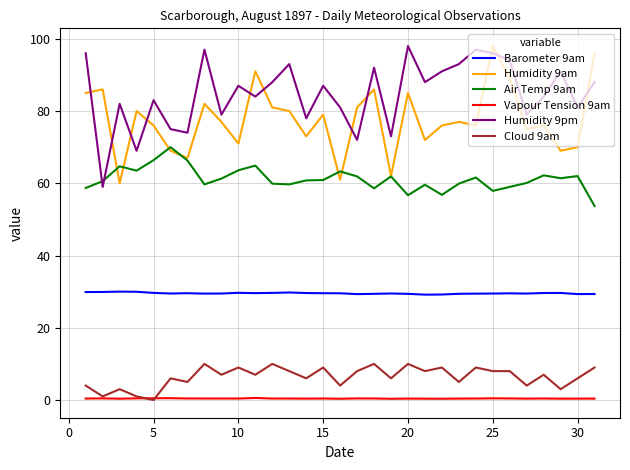

At how many categories does at least one series exceed 43?

31